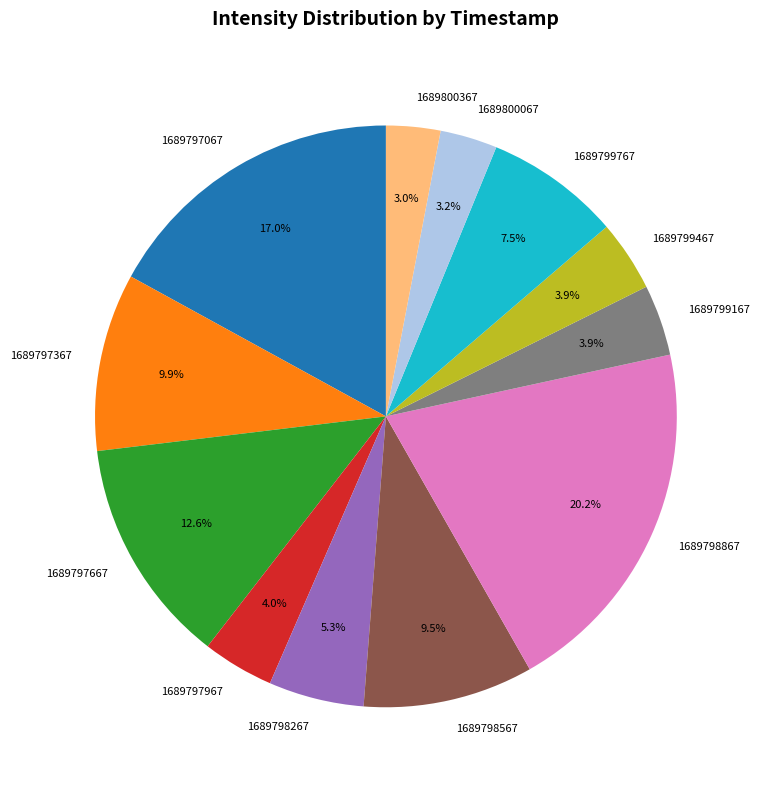

Which category has the biggest portion of the pie?

1689798867